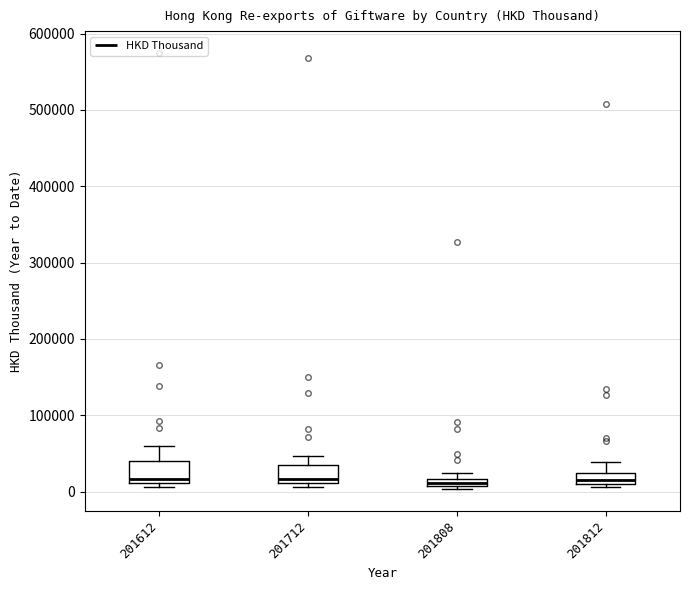

Where is the upper edge of the box at x = 201812 on the y-axis? The values are not printed on the chart, so give them approximately, as read against the axis.

20000